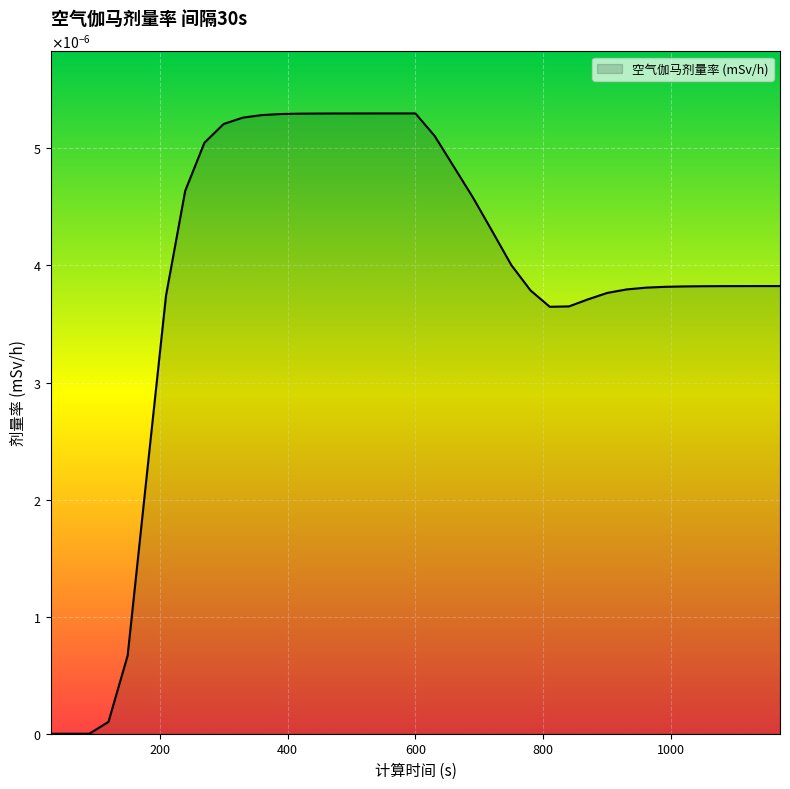

At which category does the data reach its first local valley?

810